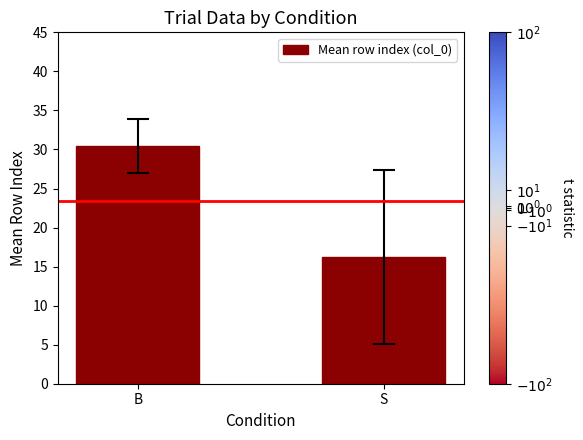

The value at B is 45.2. True or false?

False